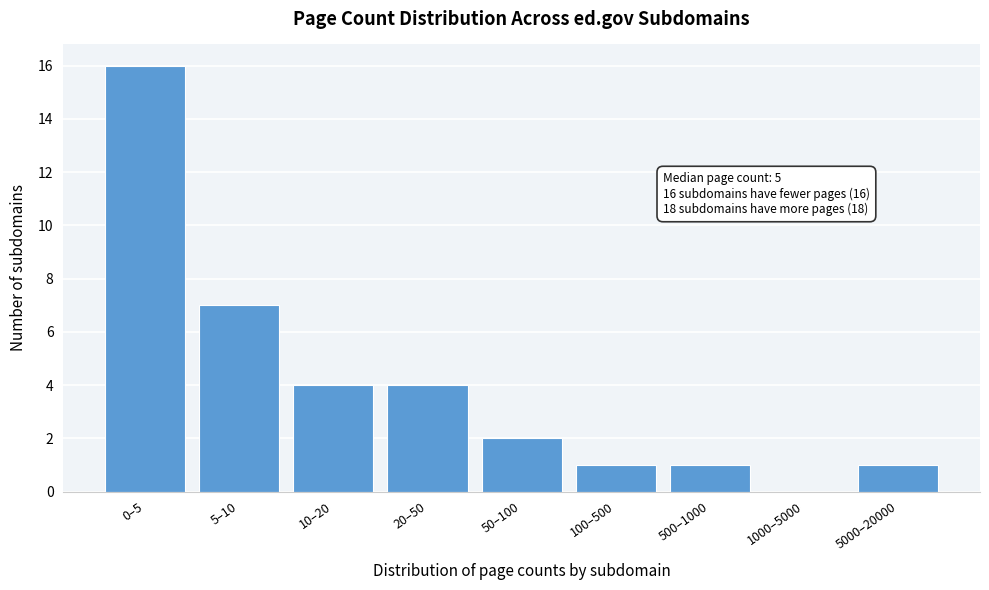

Reading left to right, extract all data points from this chart.

0–5=16	5–10=7	10–20=4	20–50=4	50–100=2	100–500=1	500–1000=1	1000–5000=0	5000–20000=1